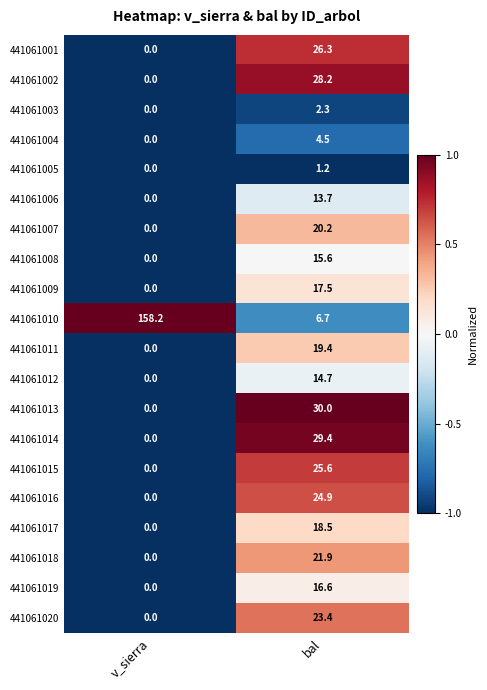

What is the sum of all 441061011 values?

19.4